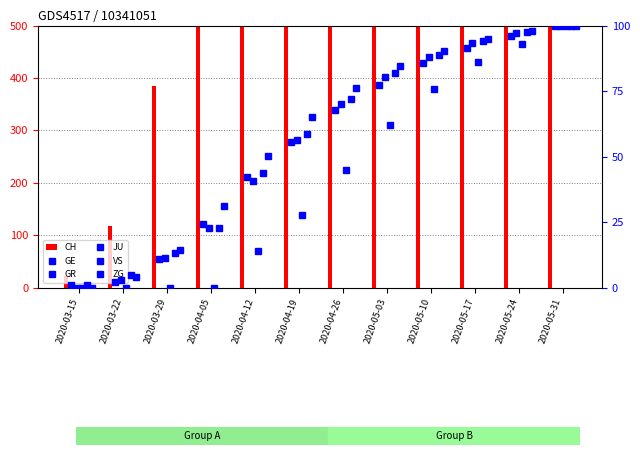

Which category has the highest value in the GR series?

2020-05-31